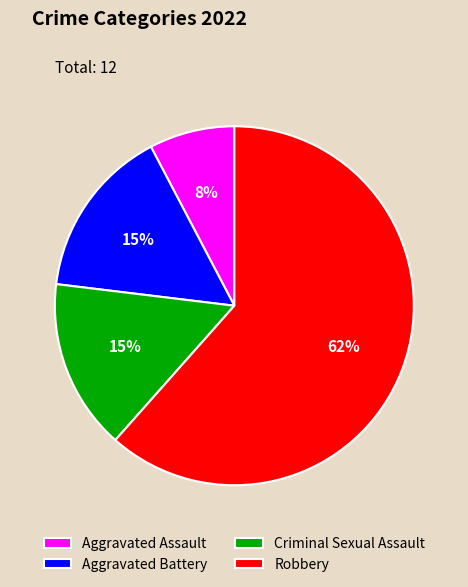

What is the largest slice in the pie chart?

Robbery